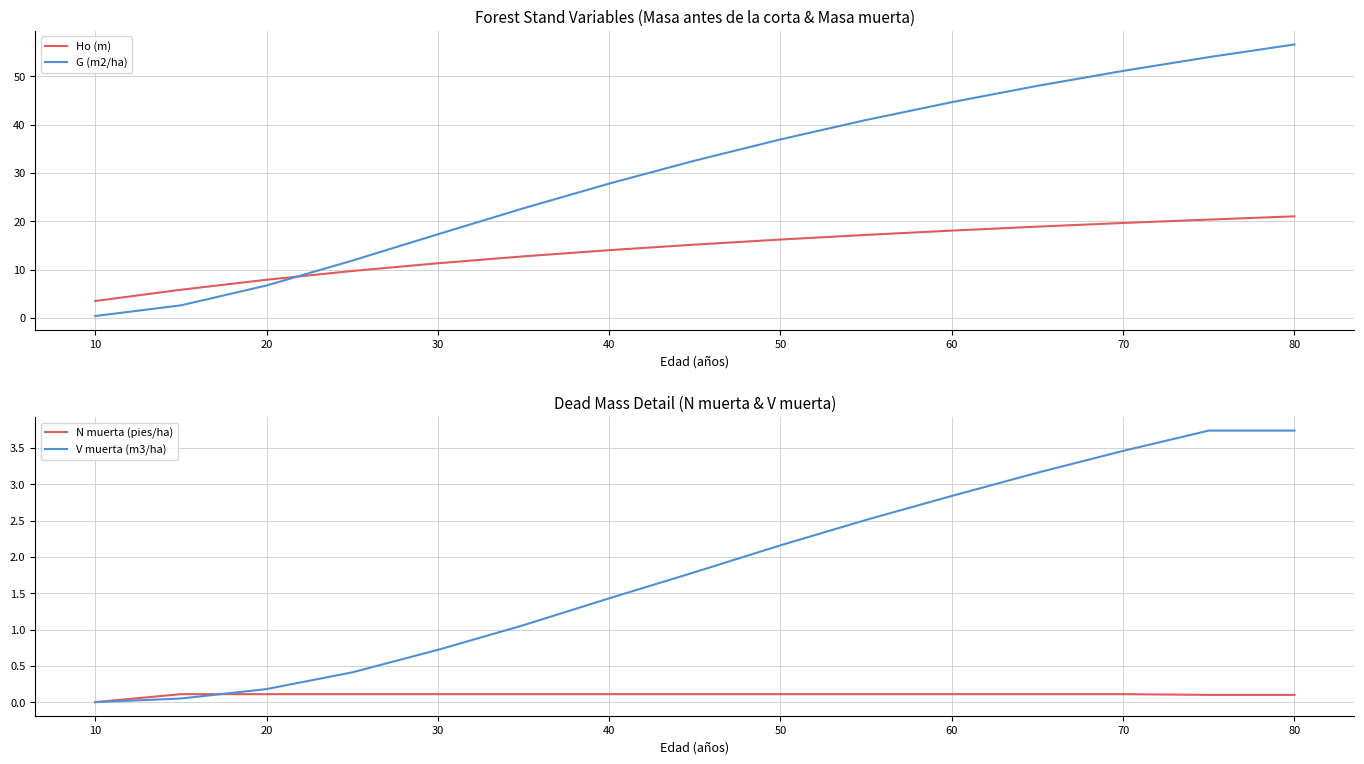

What is the highest value of the V muerta (m3/ha) series?

3.7